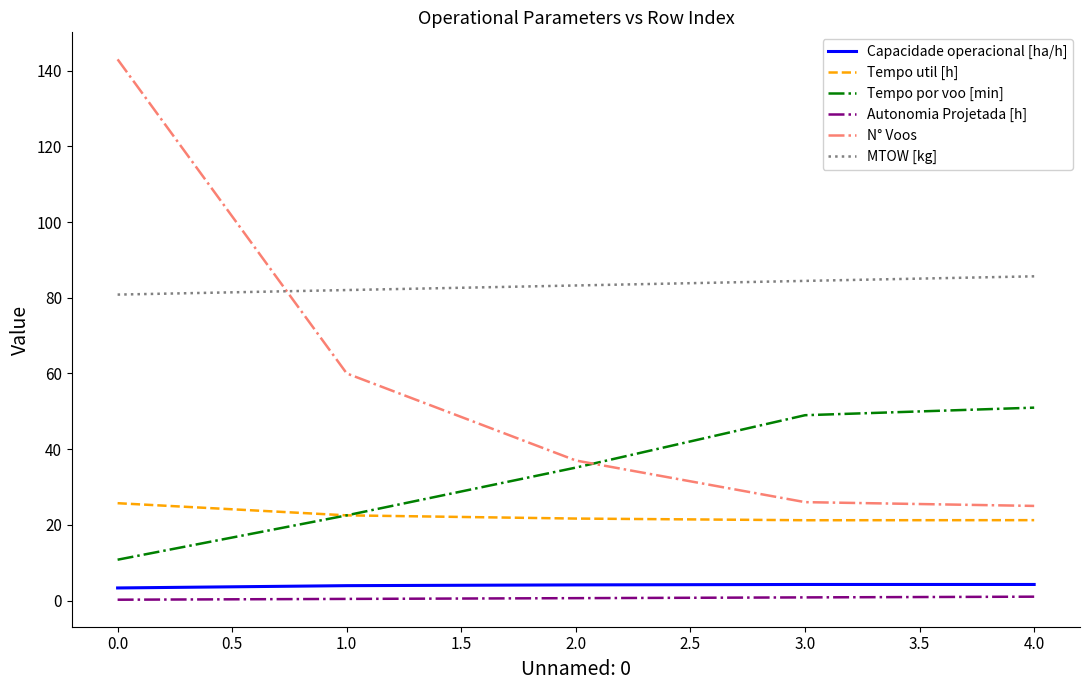

True or false: Tempo util [h] and MTOW [kg] cross at least once.

False